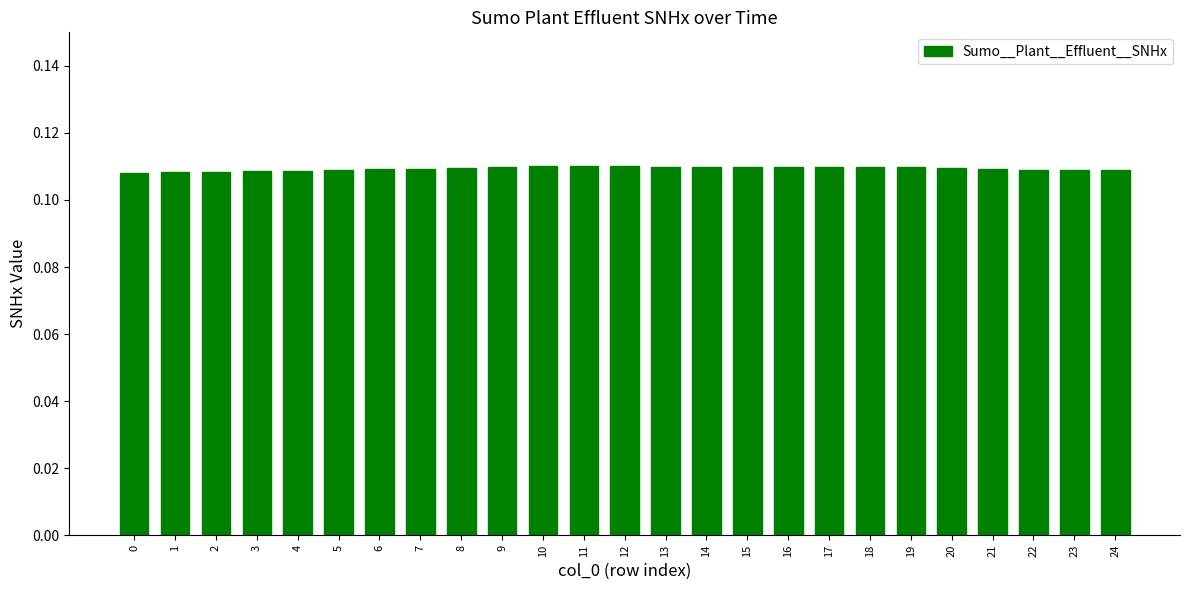

Is it true that the value at 22 is 0.0?

False